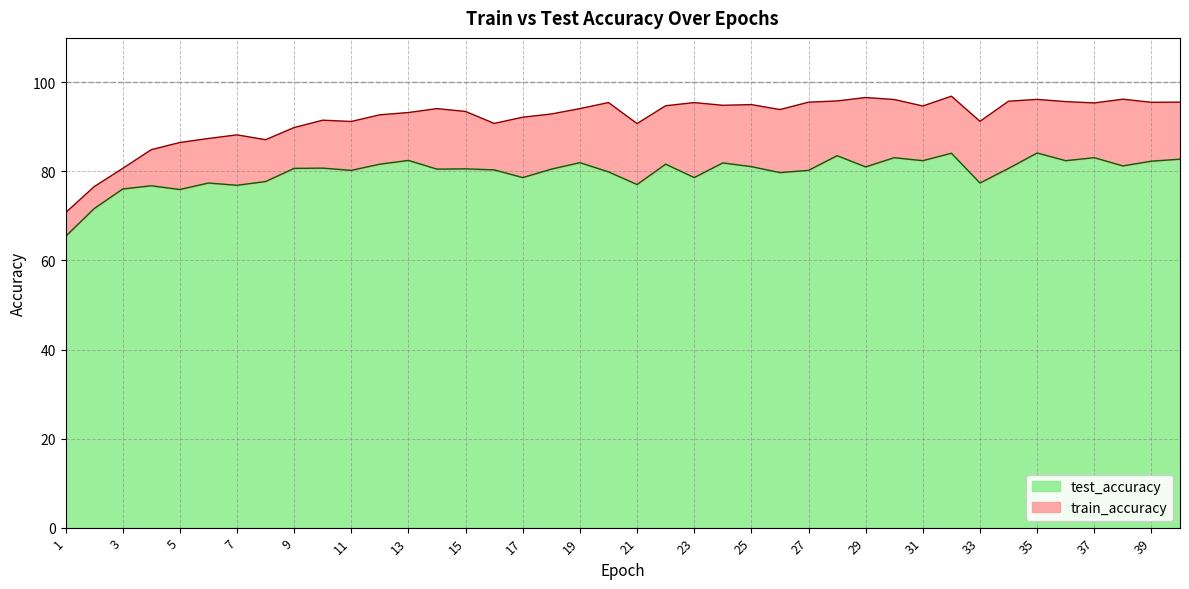

Which series has the largest range (max minus min)?

train_accuracy